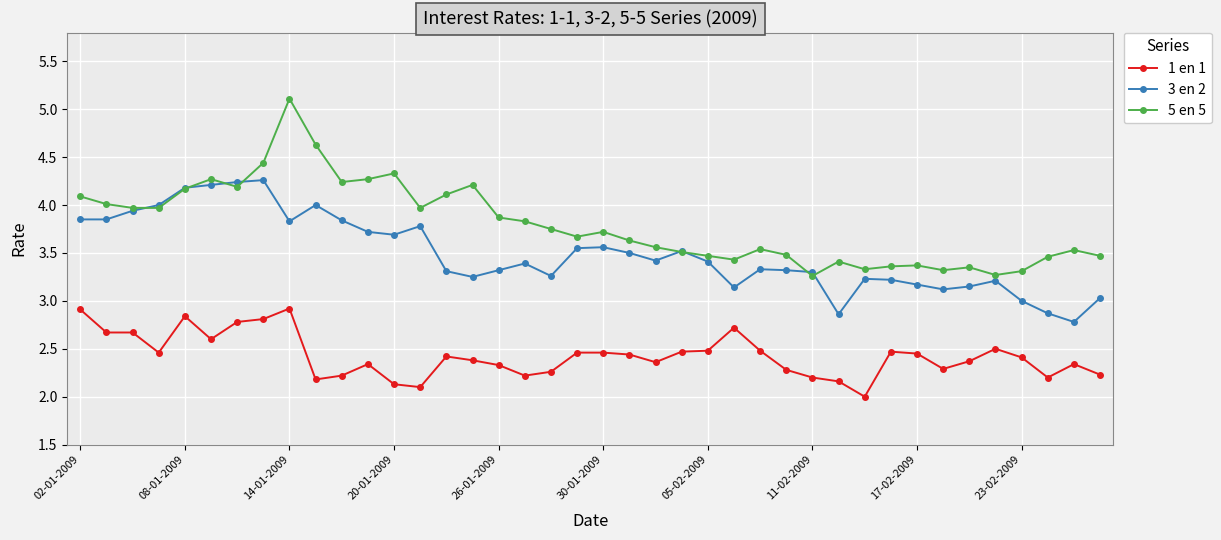

List the series in order of their overall mean, lowest first.

1 en 1, 3 en 2, 5 en 5